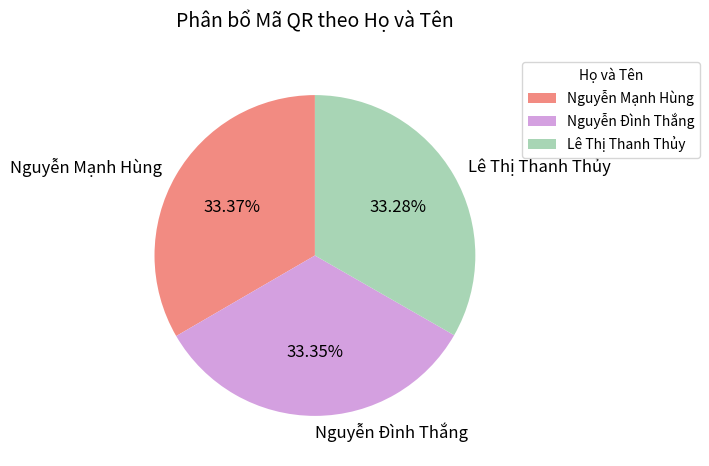

What percentage is the Nguyễn Mạnh Hùng slice, to the nearest percent?

33%